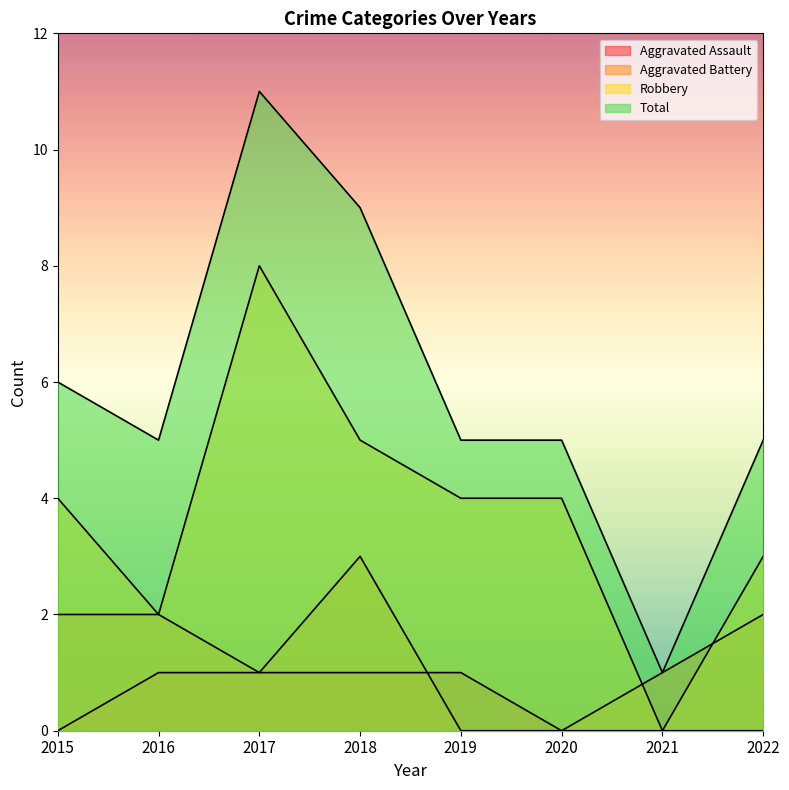

At how many categories does at least one series exceed 8?

2